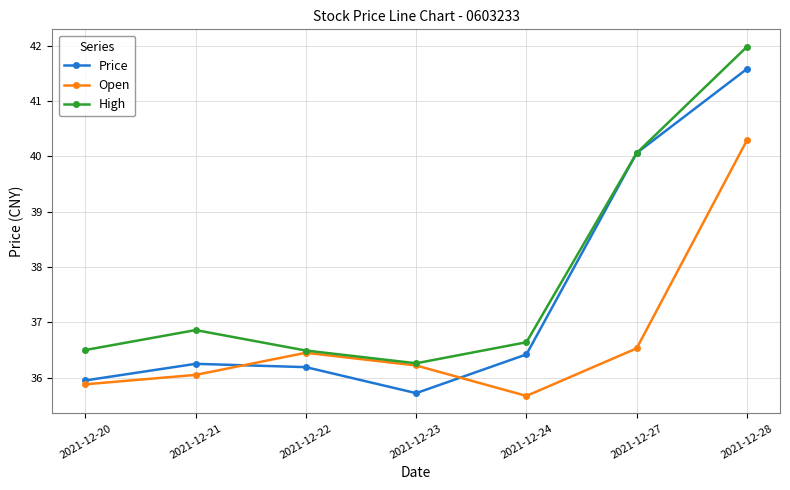

What is the difference between the maximum and minimum values in the High series?

5.7